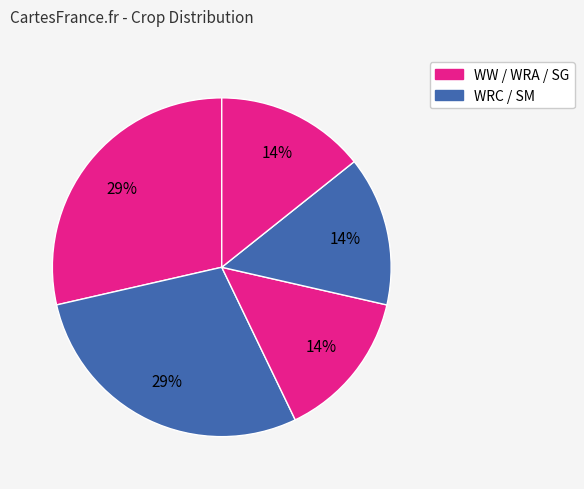

How many segments does this pie chart have?

5